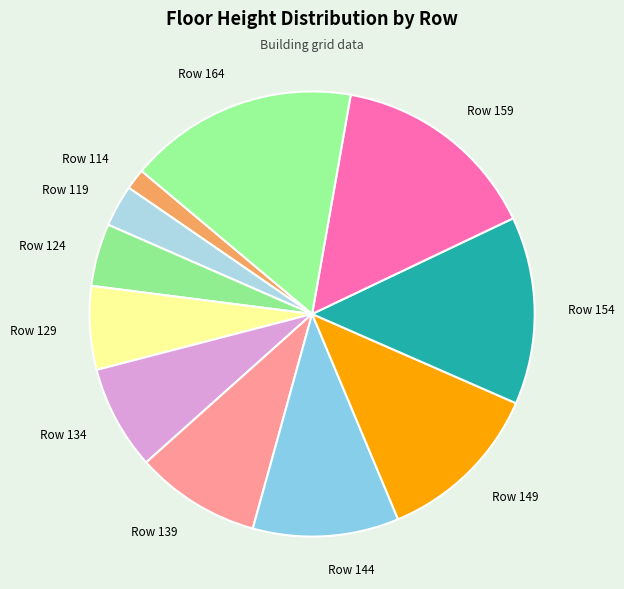

Which slice is the smallest?

Row 114